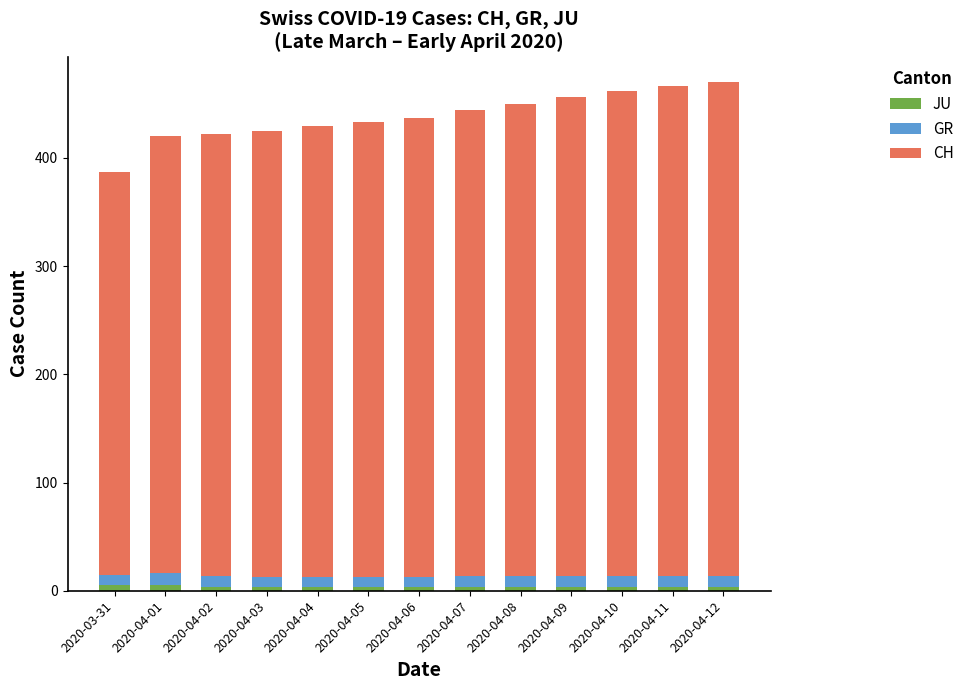

Are the bars horizontal?

No